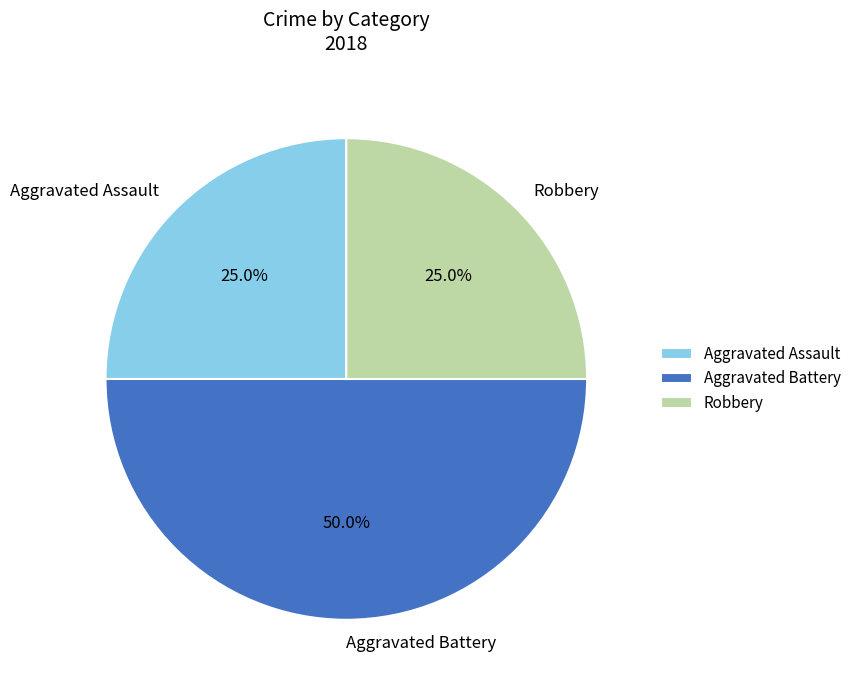

Which category has the biggest portion of the pie?

Aggravated Battery